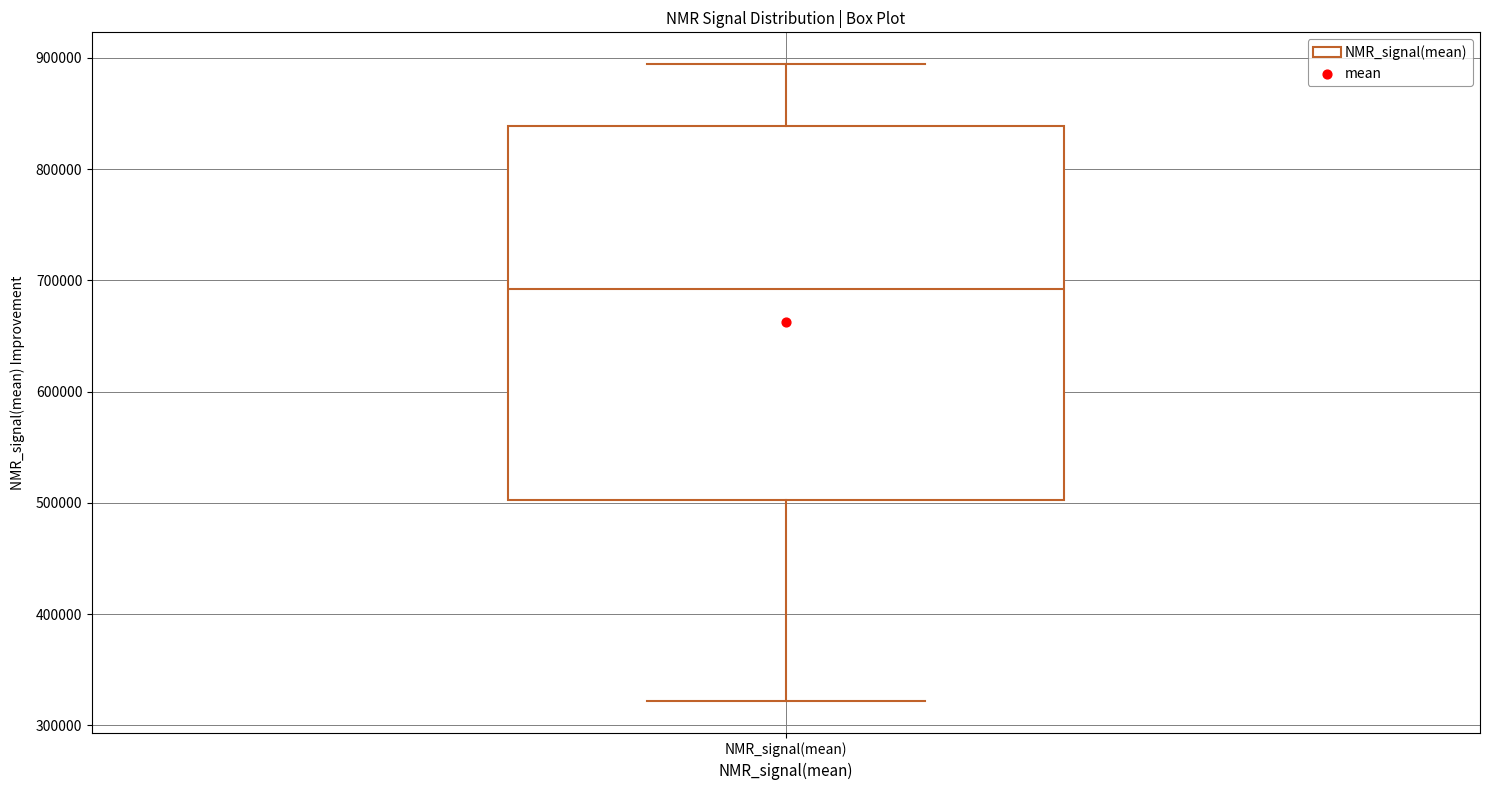

Where is the lower edge of the box for NMR_signal(mean) on the y-axis? The values are not printed on the chart, so give them approximately, as read against the axis.

500000